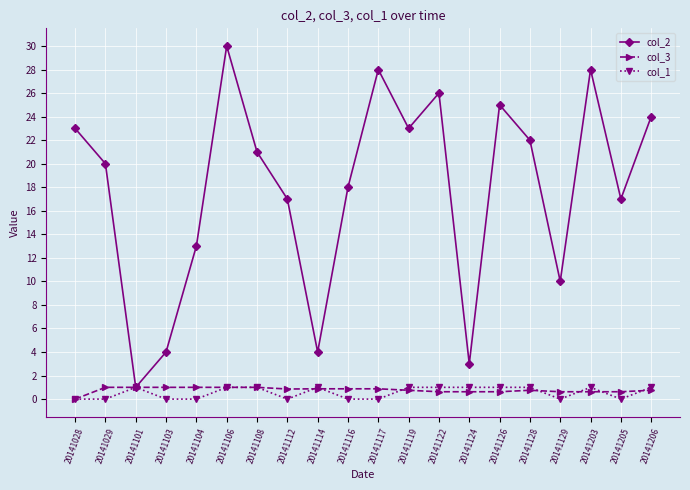

What is the sum of all col_2 values?

357.0